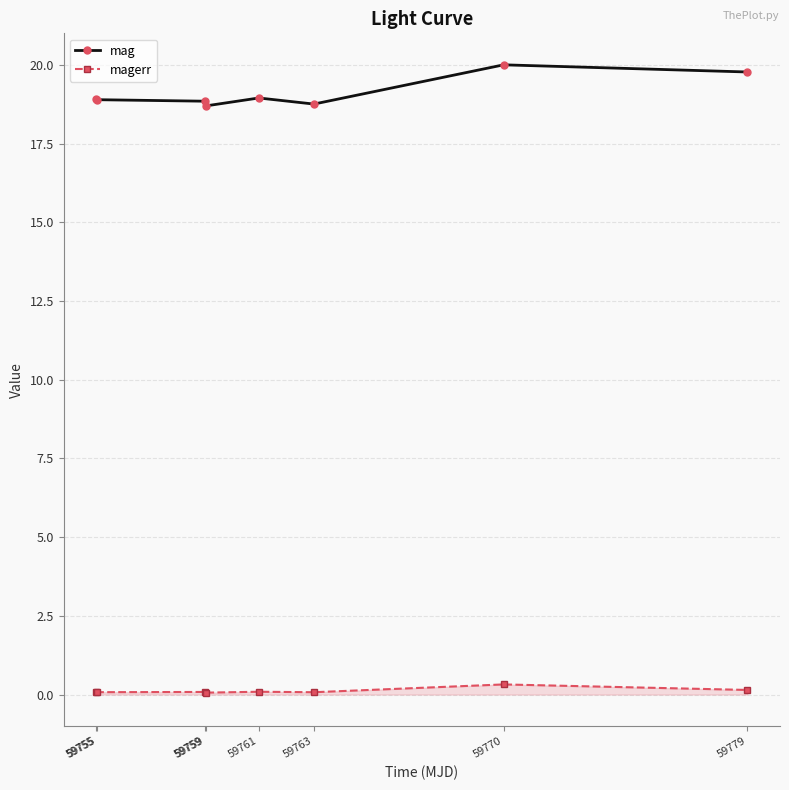

The magerr series shows 0.1 at 59763. True or false?

False